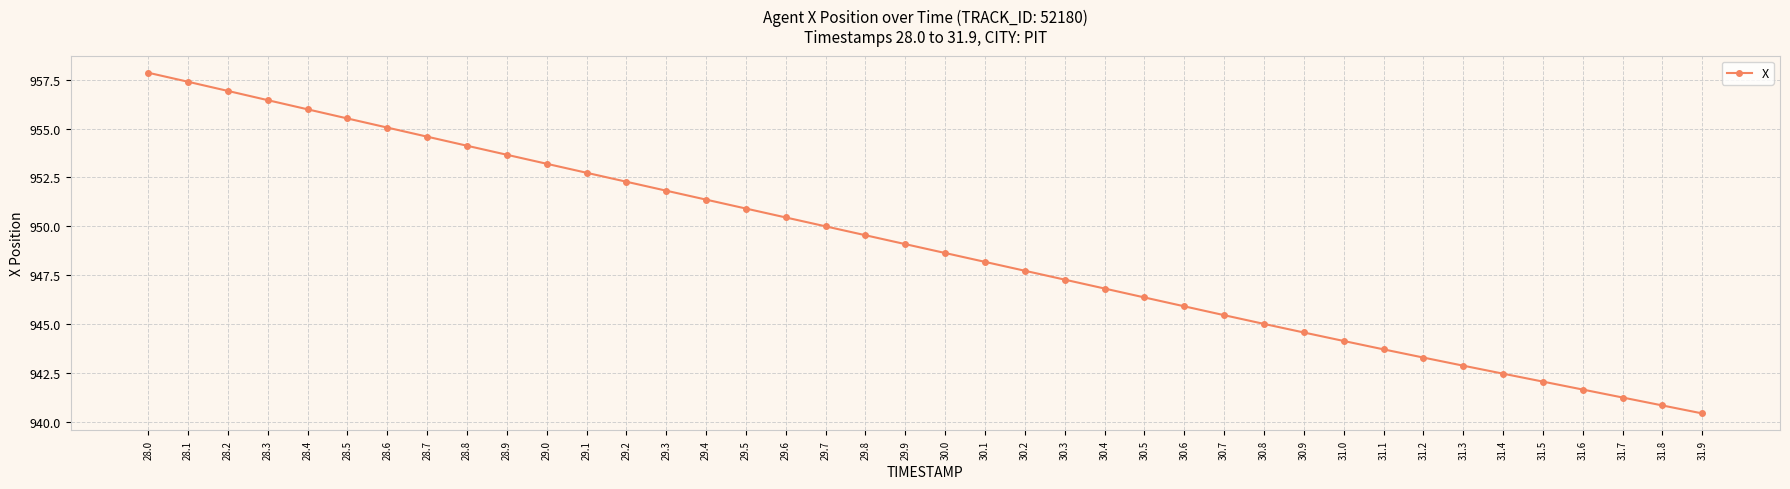

How many lines are shown in the chart?

1